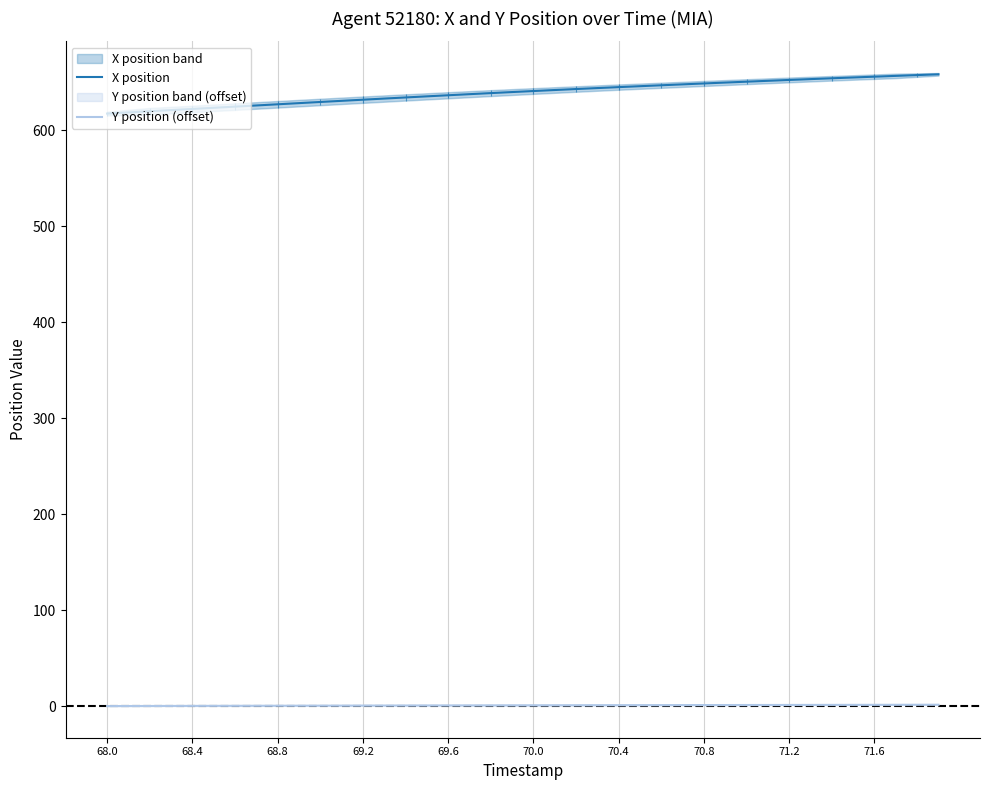

True or false: X position and Y position (offset) intersect in this chart.

False